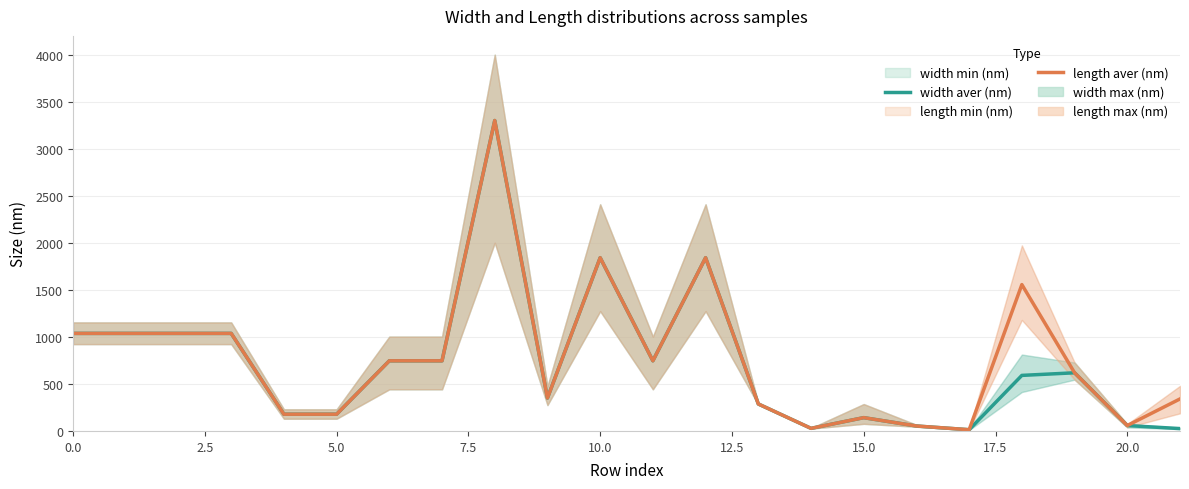

True or false: width aver (nm) and length aver (nm) intersect in this chart.

False